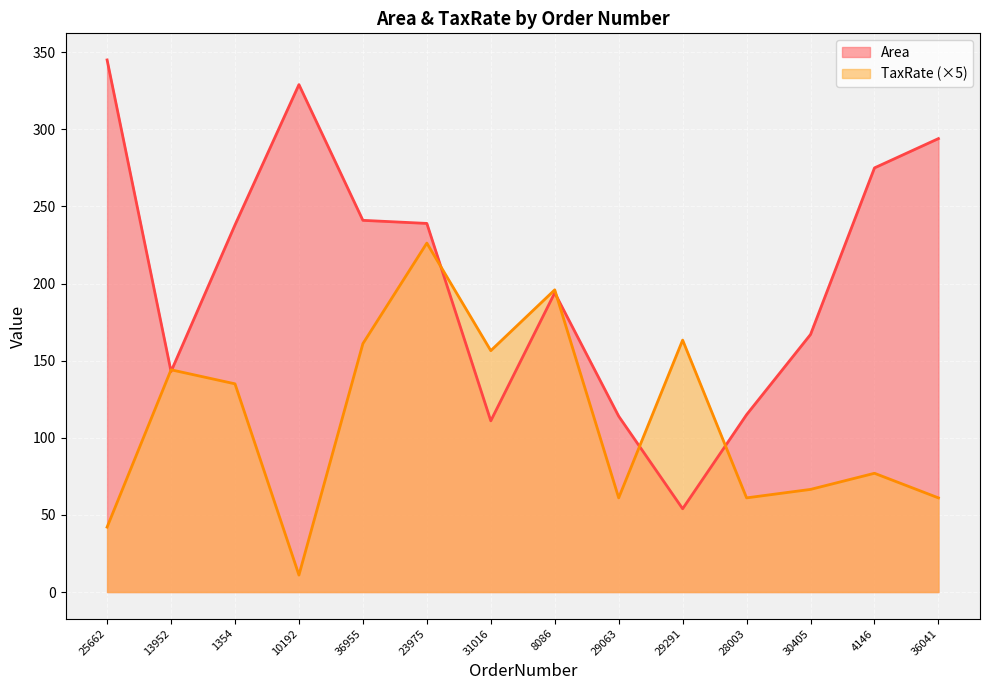

At which label does TaxRate reach its peak?

23975